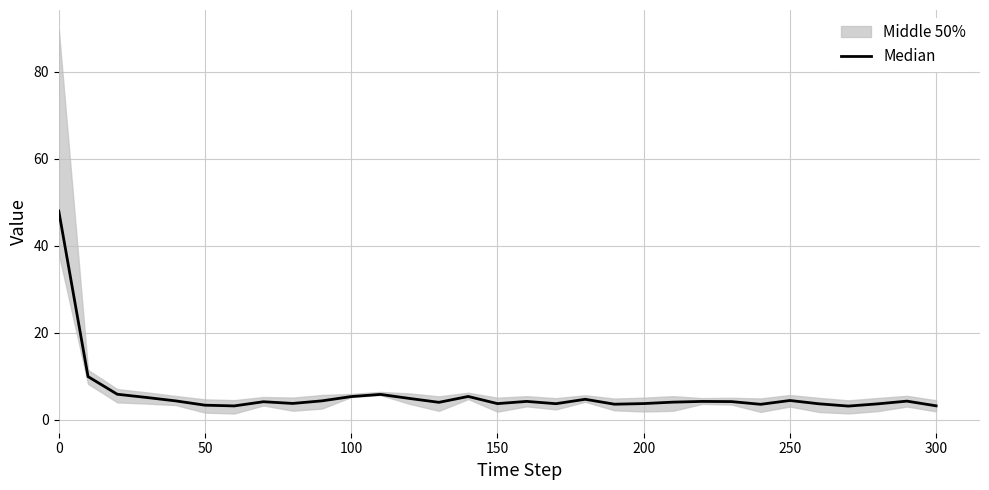

What position from the right is 250?

6